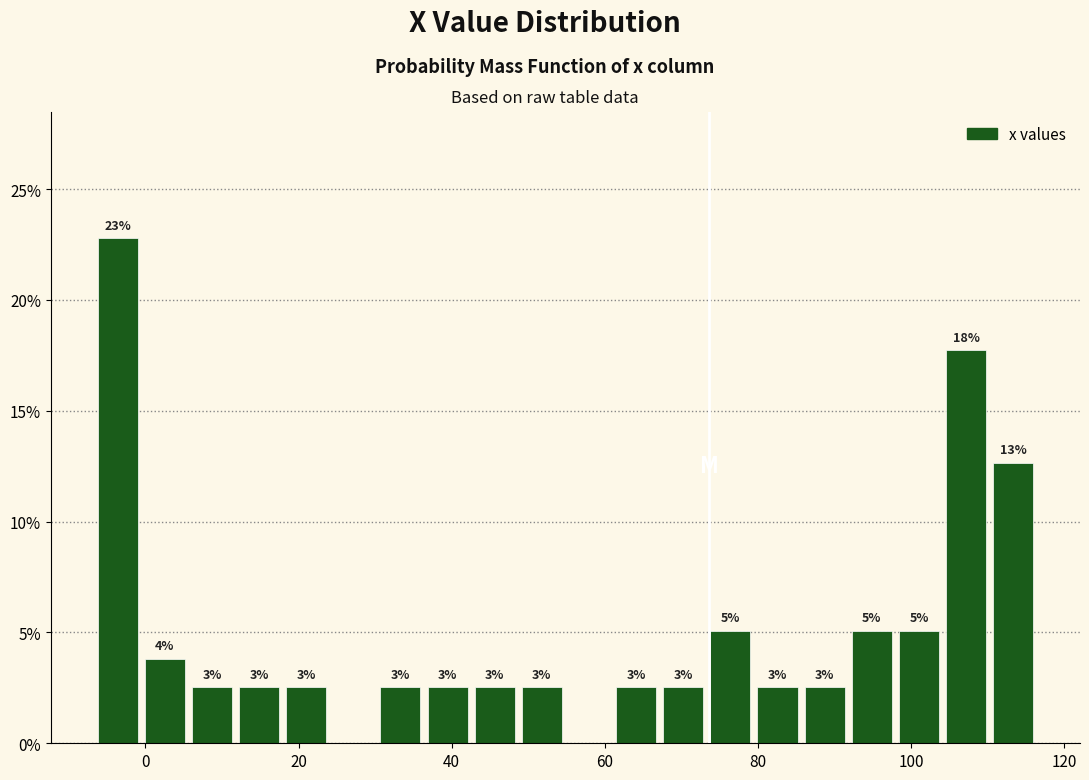

Around what value on the x-axis is the tallest bar? Give the approximate position of its centre, as read against the axis.

-4